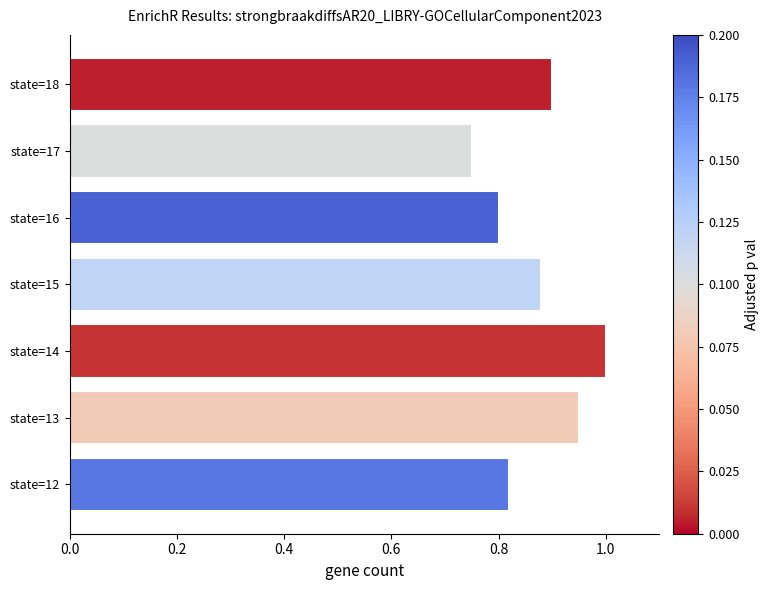

Rank the categories by value from highest to lowest.

state=14, state=13, state=18, state=15, state=12, state=16, state=17